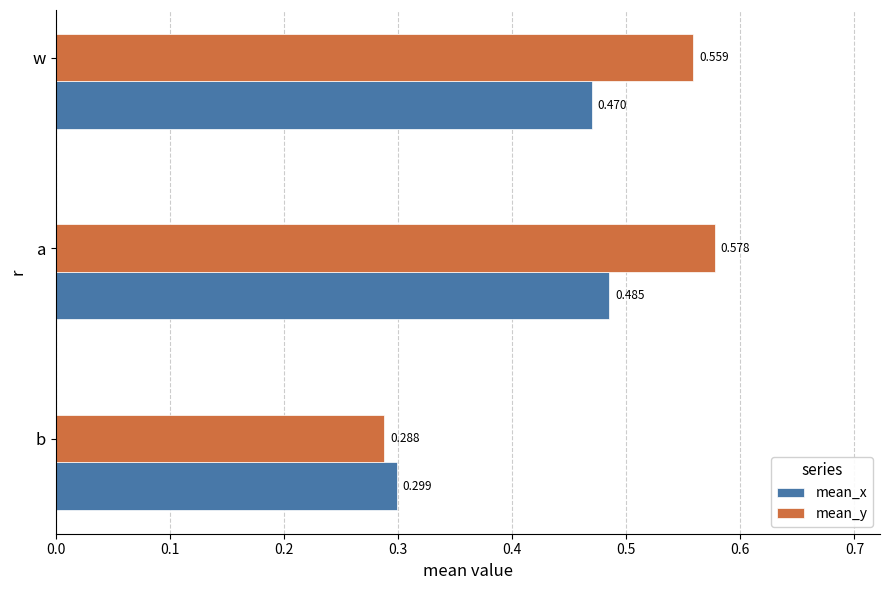

Rank the categories by mean_x value from highest to lowest.

a, w, b